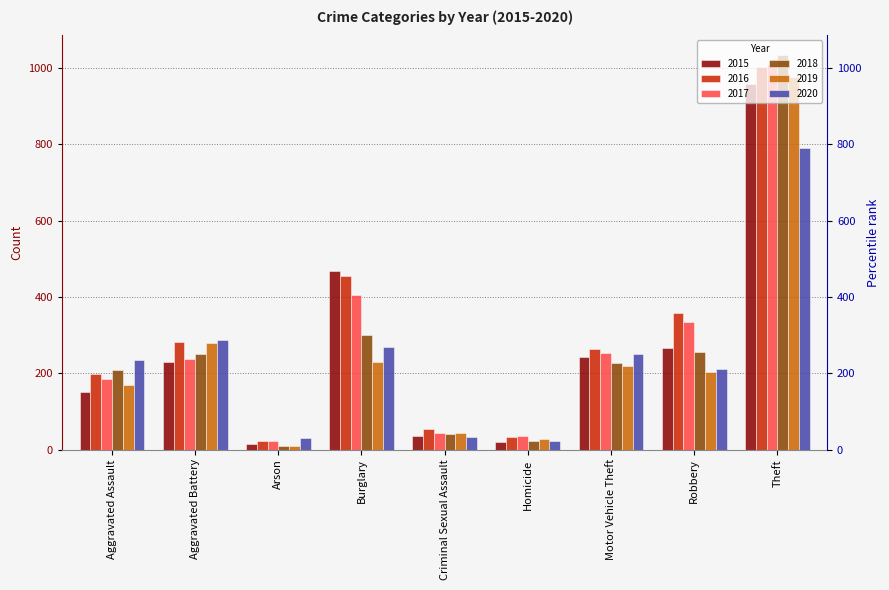

Is it true that 2018 equals 101 at Aggravated Assault?

False